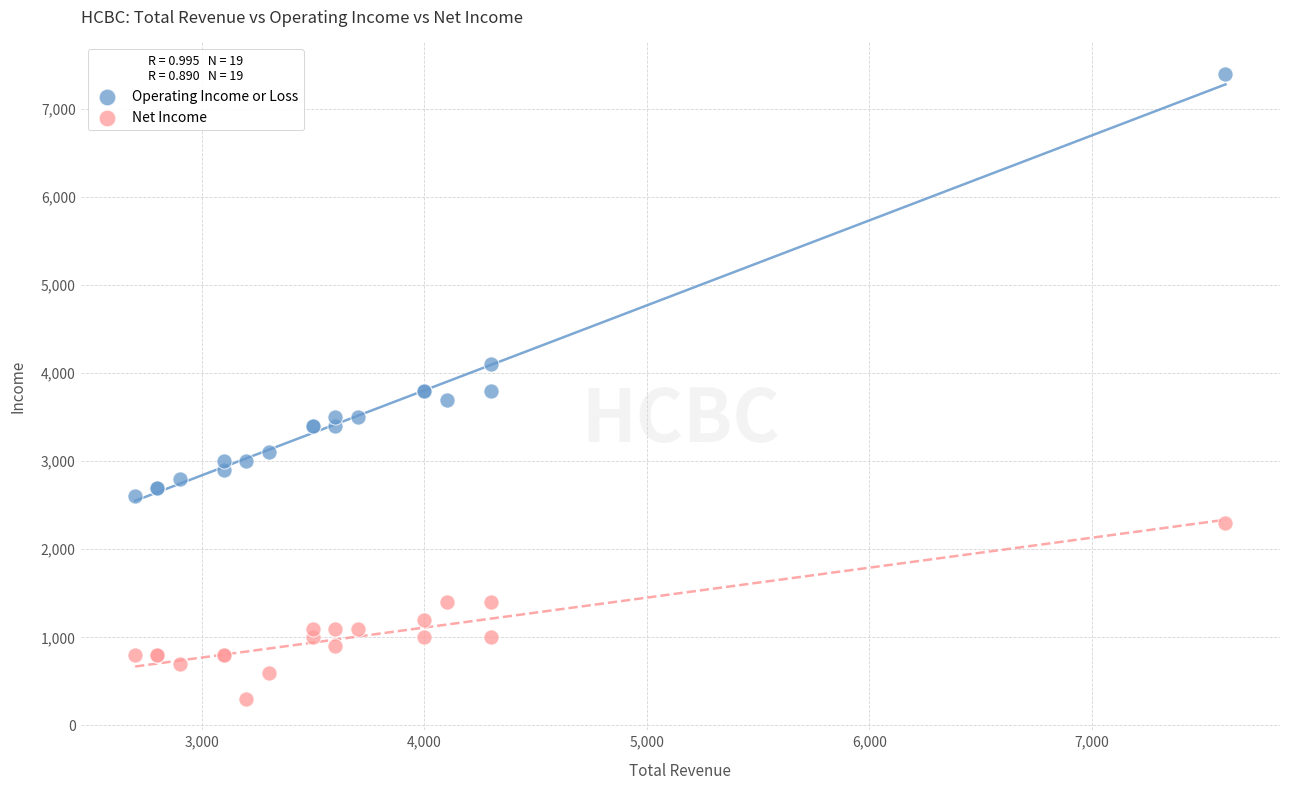

Which series reaches the minimum Y coordinate?

Net Income